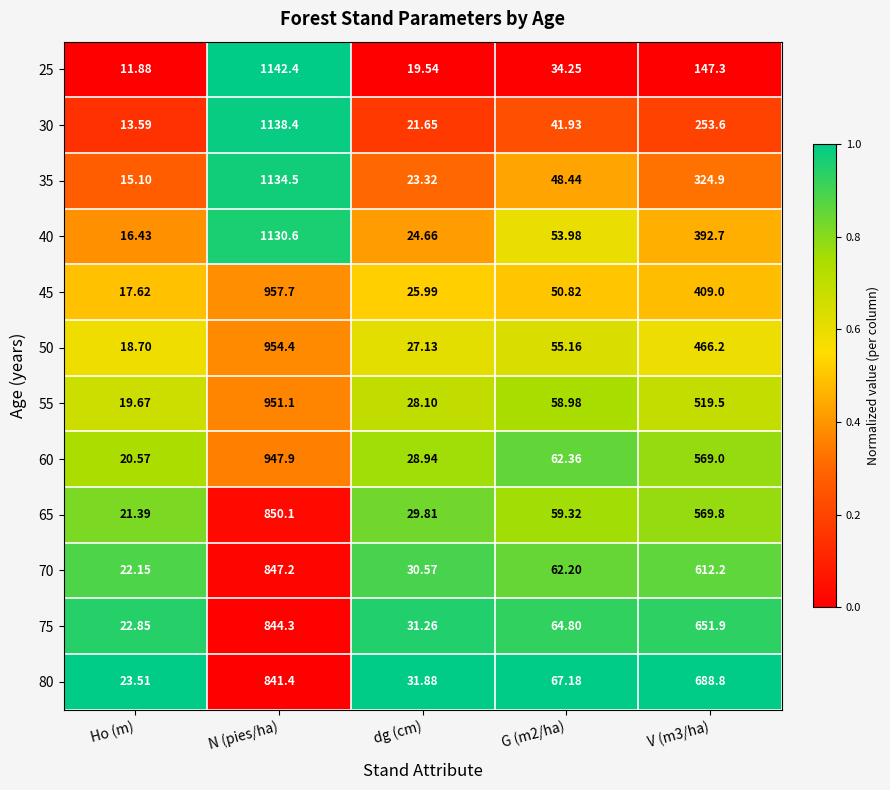

Between dg (cm) and V (m3/ha), which series saw the biggest shift?

80